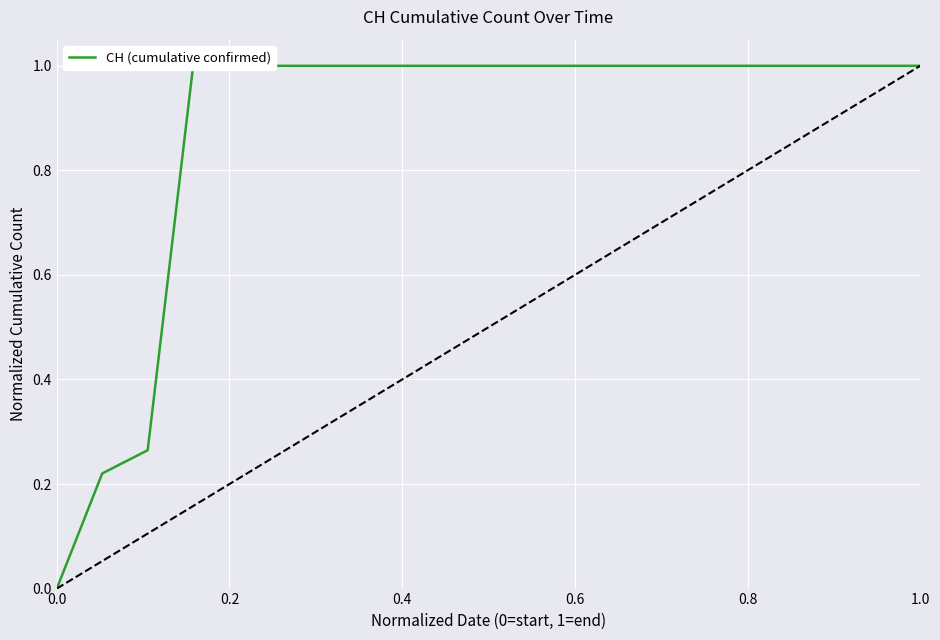

How many positive values are there?

19